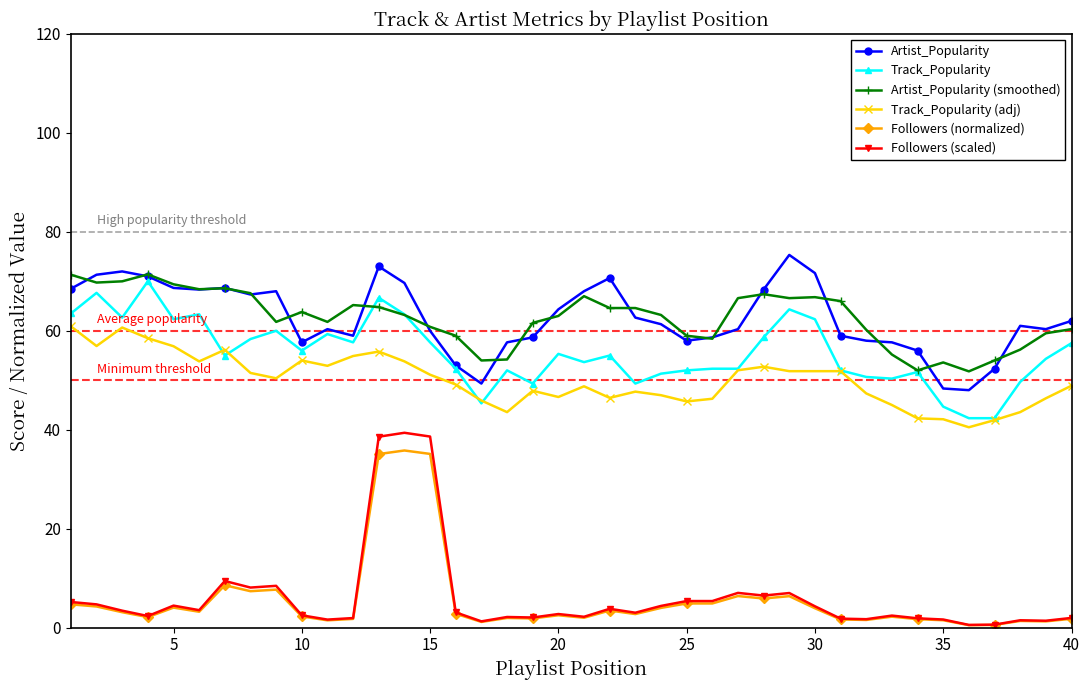

Which series has the widest spread of values?

Followers (scaled)